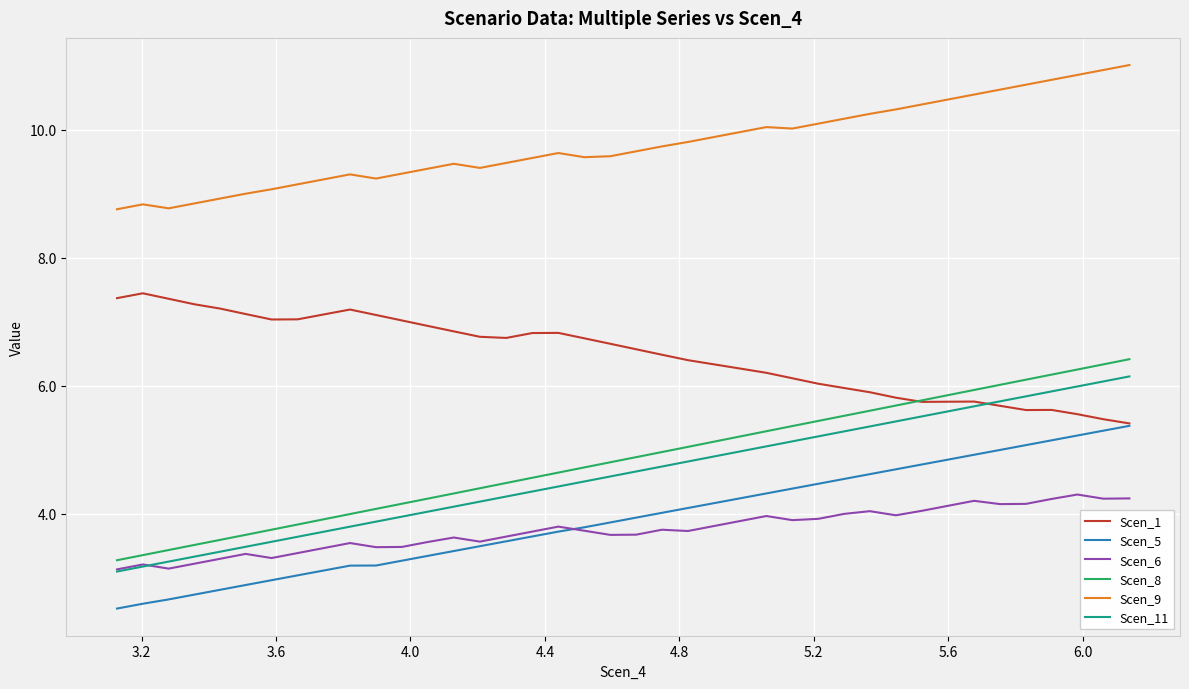

What is the greatest value displayed?

11.0